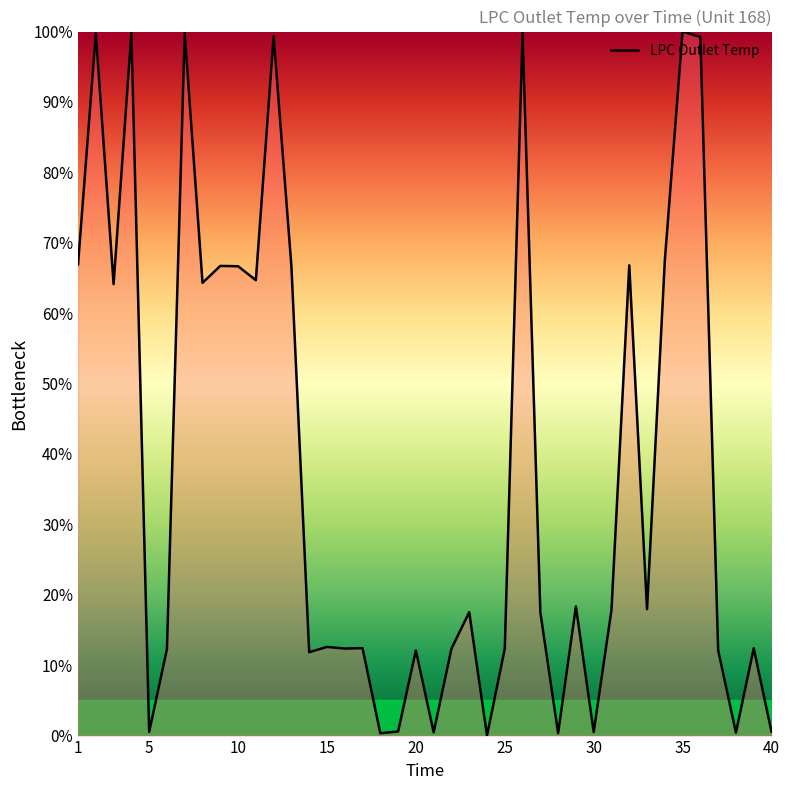

Is this an area chart (filled region under the line)?

No